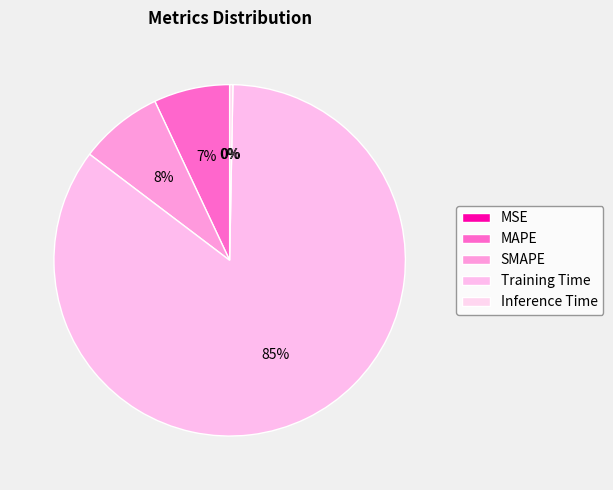

What portion of the pie excludes Inference Time?

99.7%